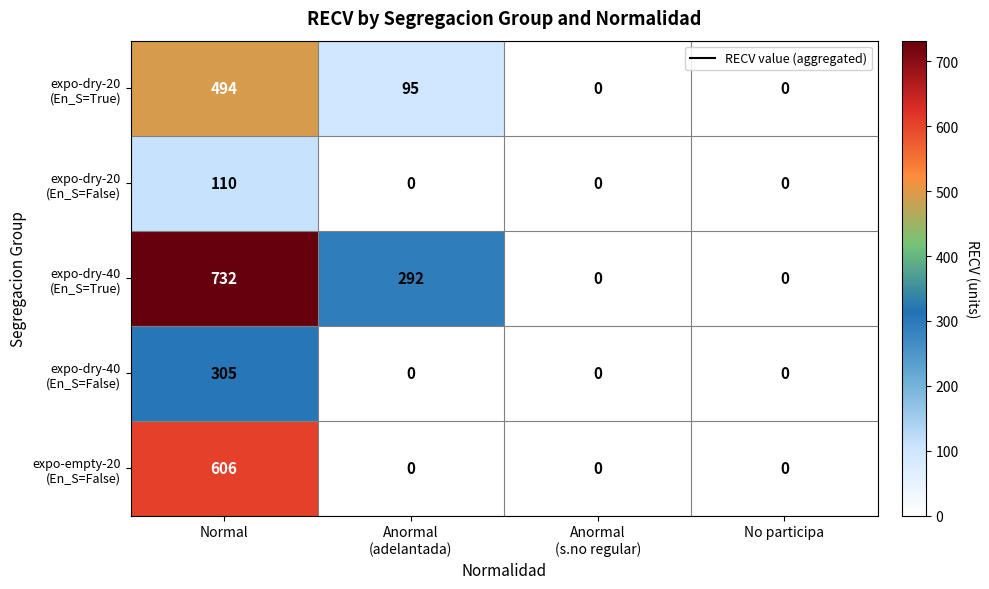

What is the spread (max minus min) of values at Normal?

622